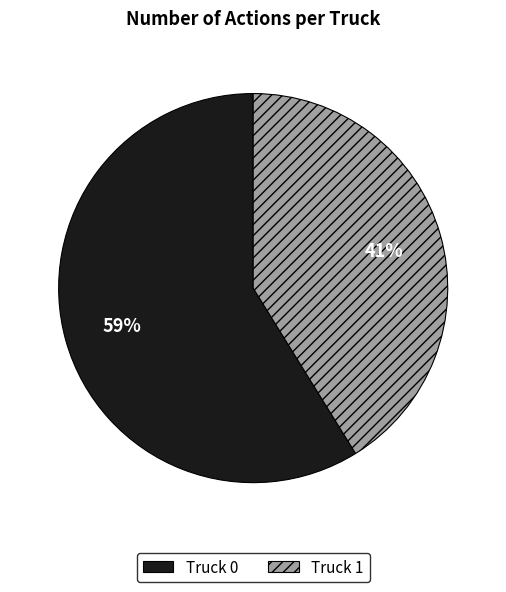

Combined, do Truck 1 and Truck 0 account for over 50%?

Yes